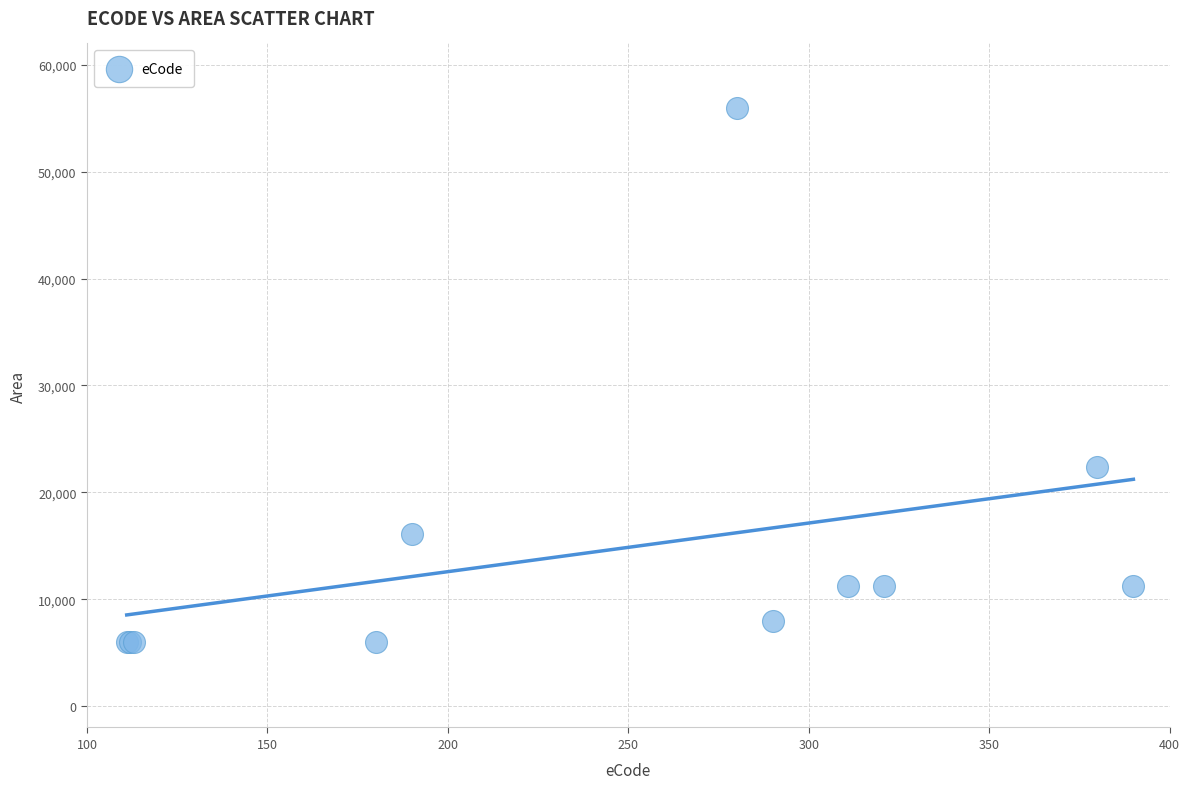

What Y value in the scatter plot is closest to 31000?

22400